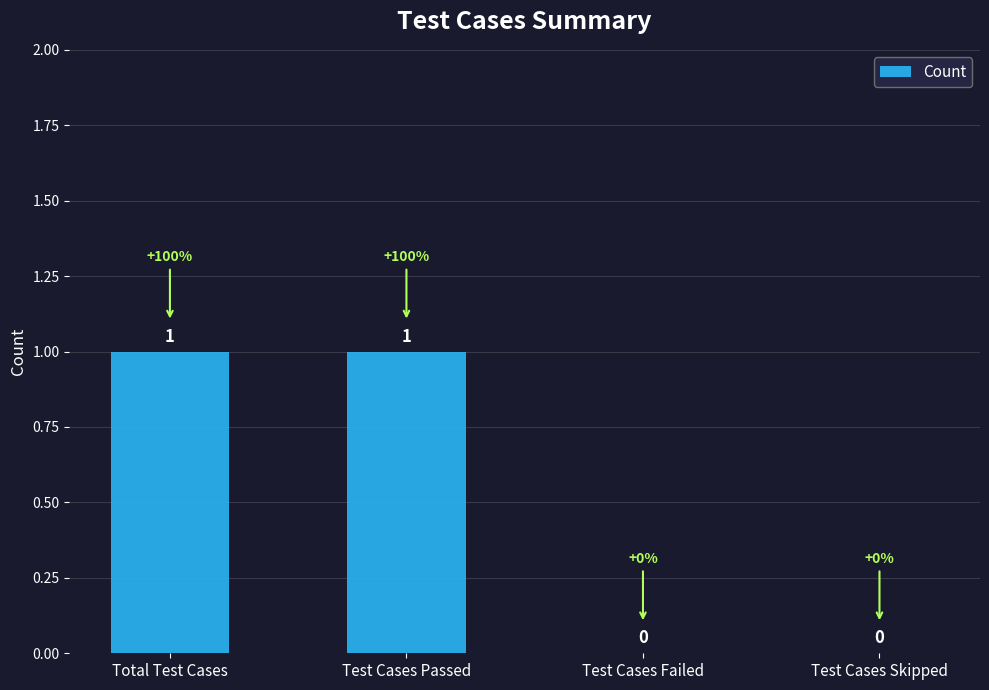

How many values are between 0 and 1?

4